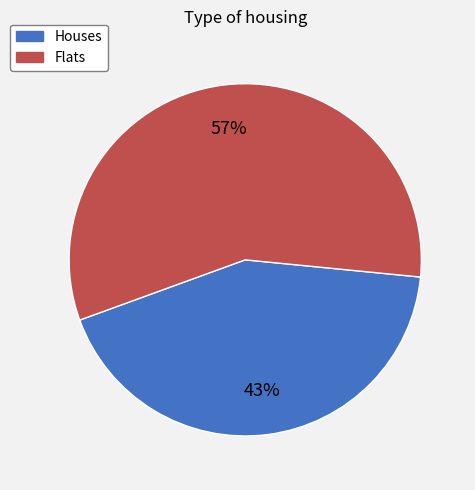

How many slices are in this pie chart?

2